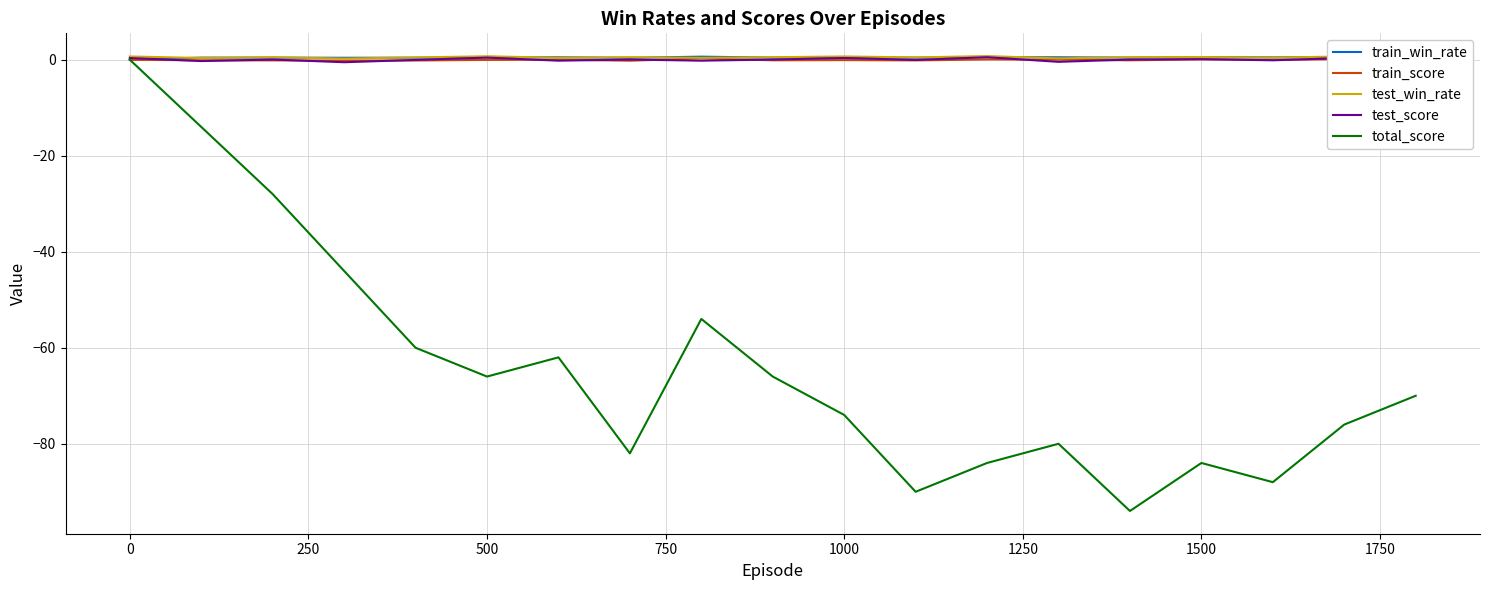

What is the minimum value shown in the chart?

-94.0